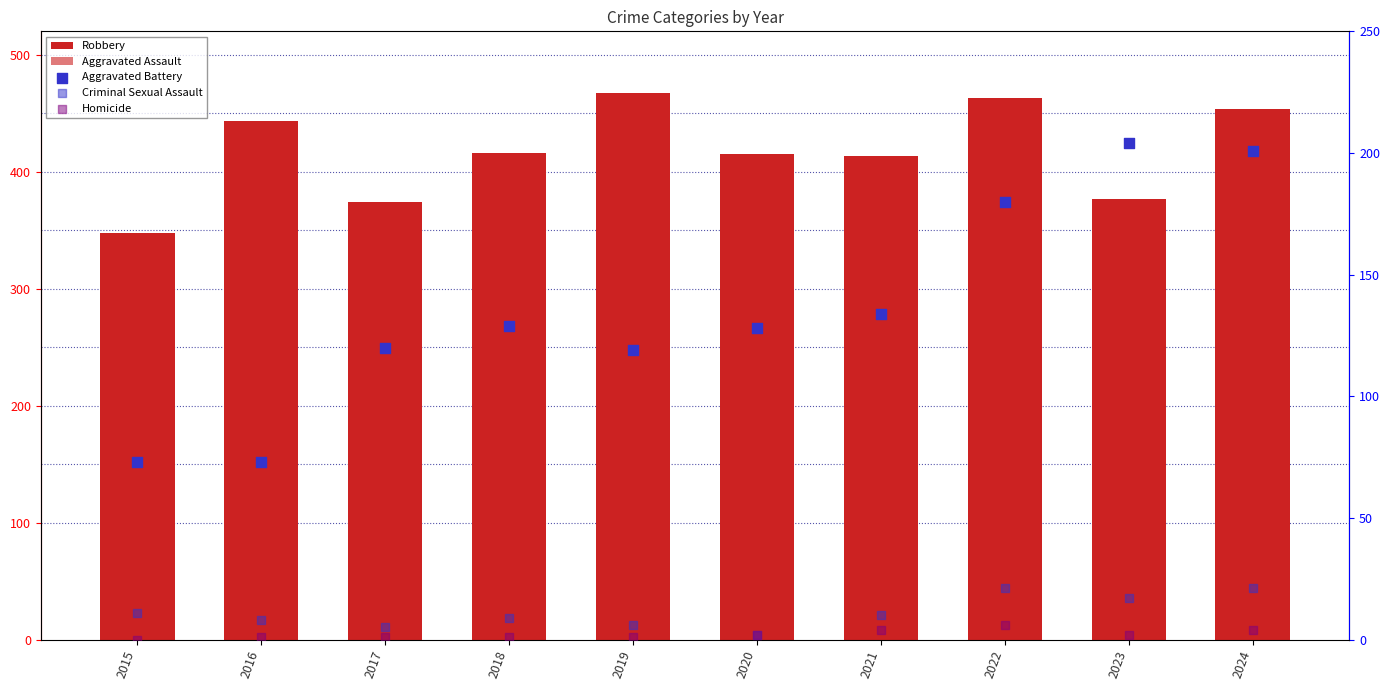

What is the total value across all series at 2022?

777